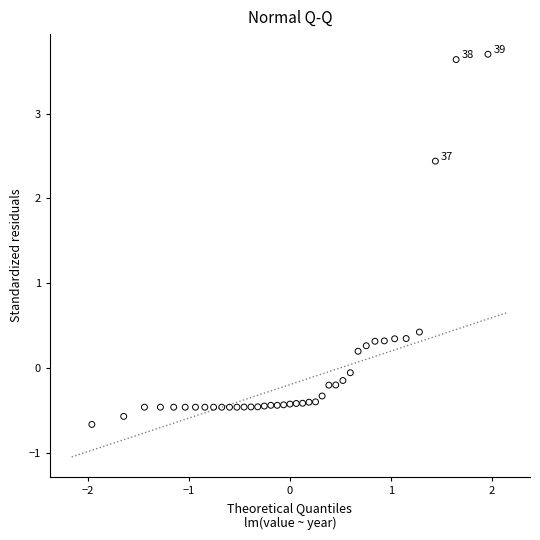

What Y value in the scatter plot is closest to 1?

0.4